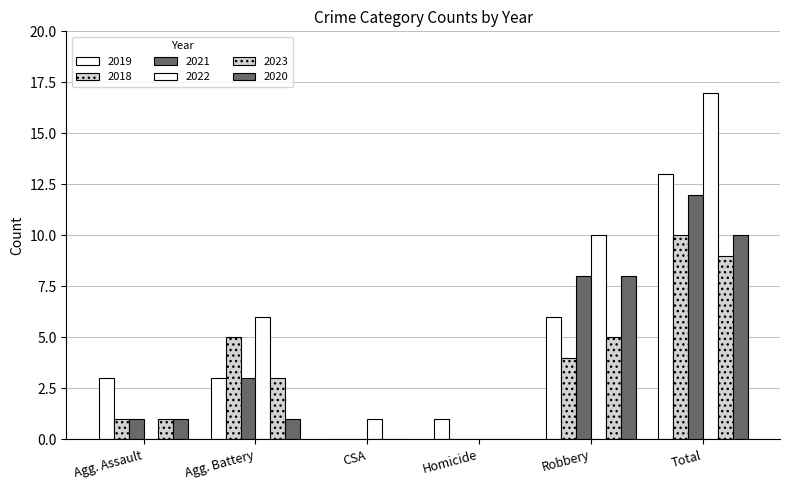

Does the chart contain stacked bars?

No